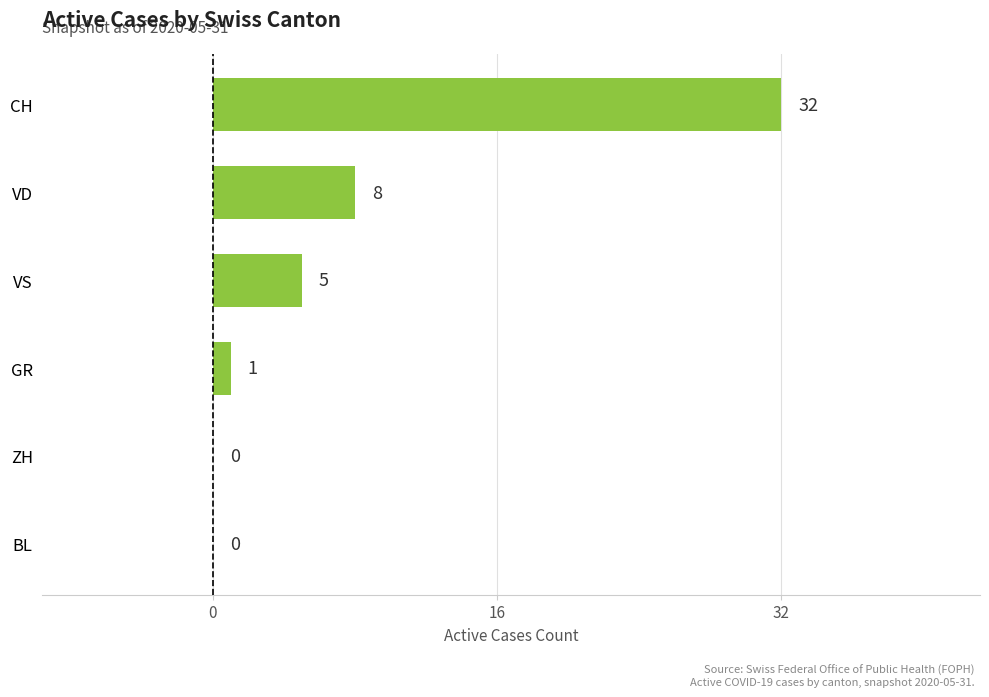

Between BL and CH, which is larger?

CH